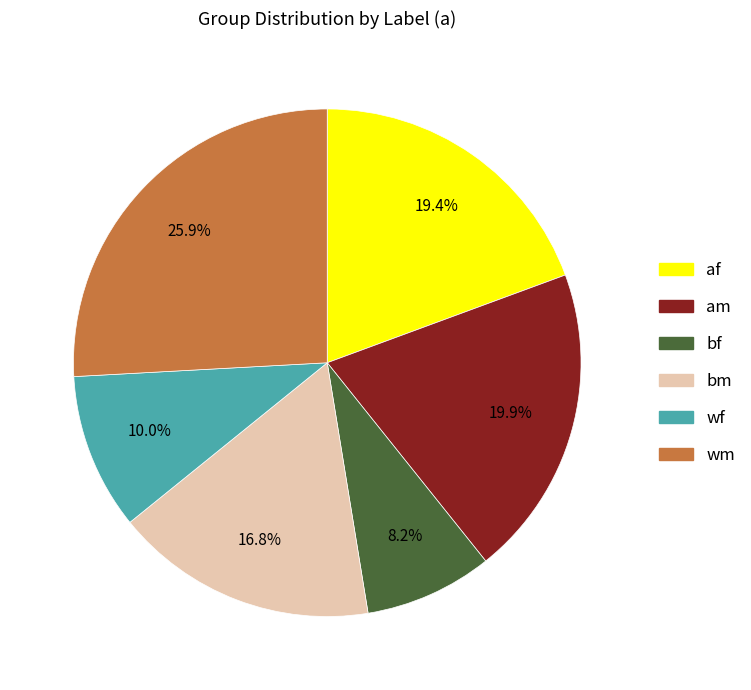

How much of the chart is everything except af?

80.6%